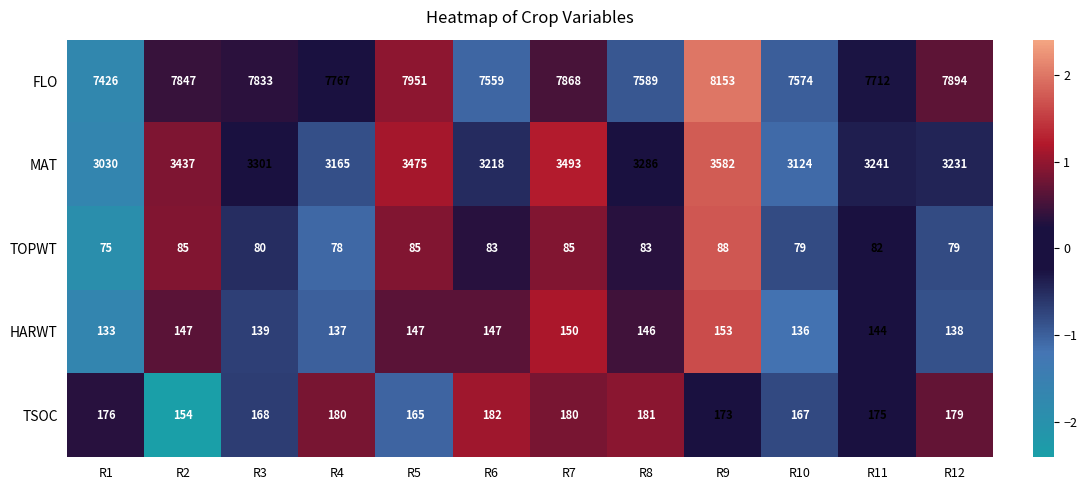

Which category has the lowest value in the MAT series?

R1